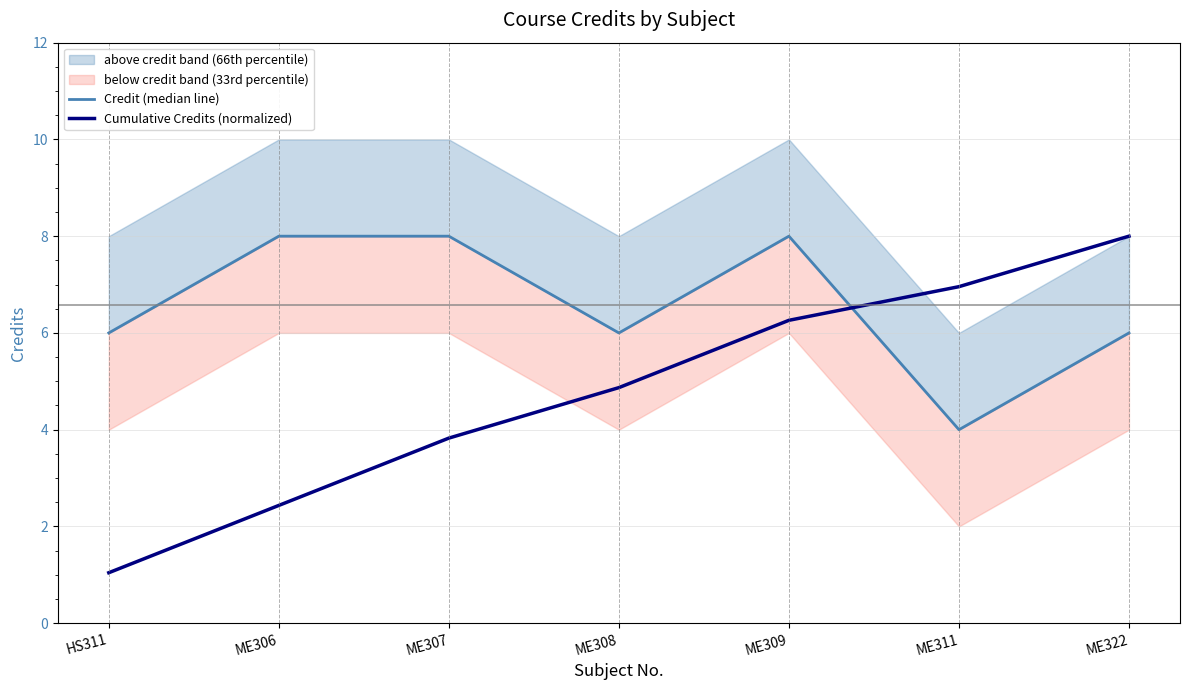

Where is Cumulative Credits (normalized) nearest to the value 4?

ME307